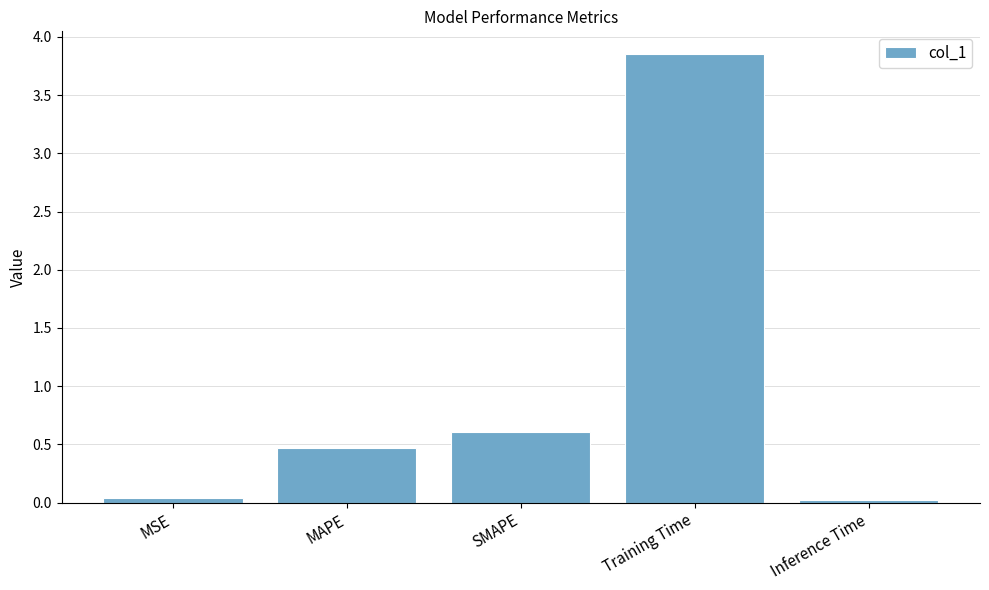

Read the value at MAPE.

0.5